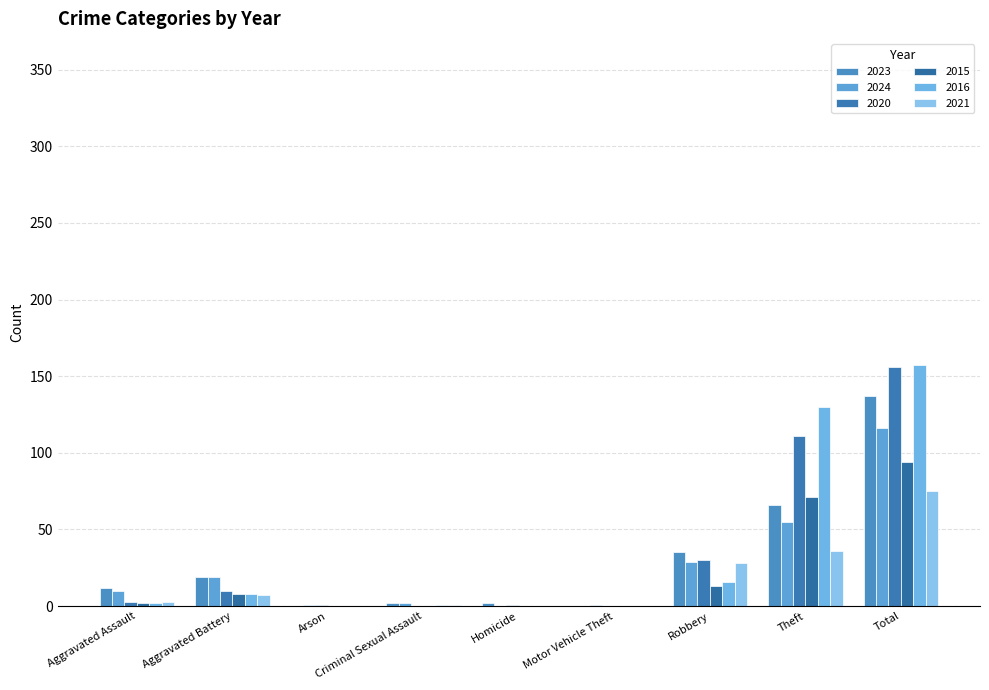

What is the label of the 1st bar from the left?

Aggravated Assault